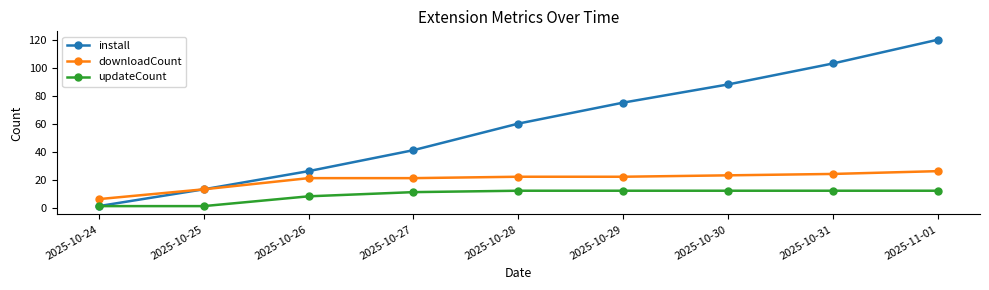

At how many categories does at least one series exceed 24?

7